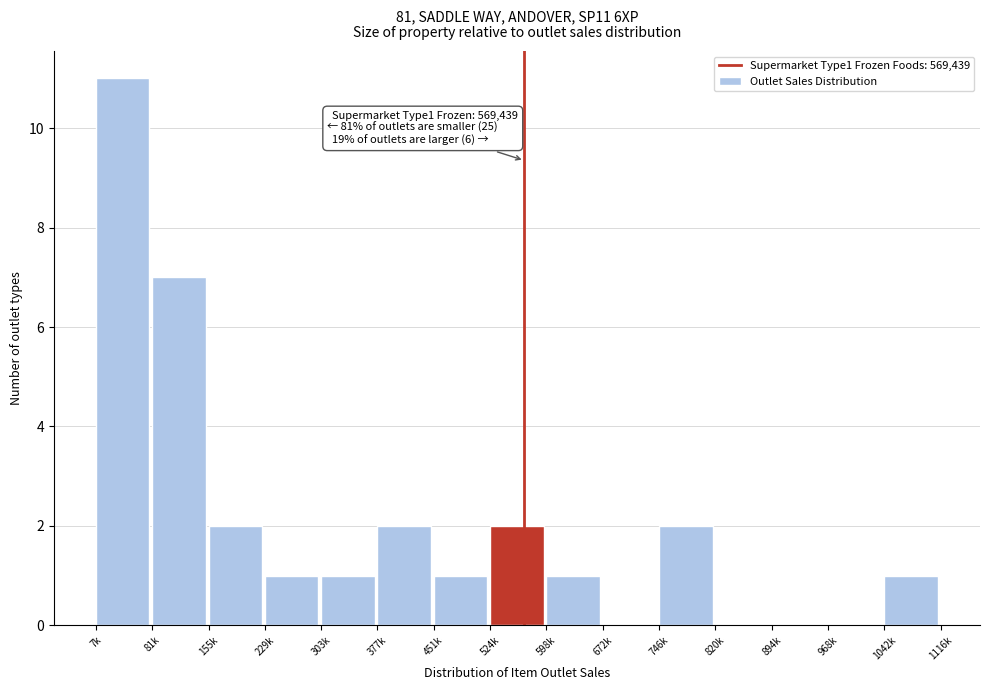

Reading left to right, list all the values displayed in this chart.

7k=11	81k=7	155k=2	229k=1	303k=1	377k=2	451k=1	524k=2	598k=1	672k=0	746k=2	820k=0	894k=0	968k=0	1042k=1